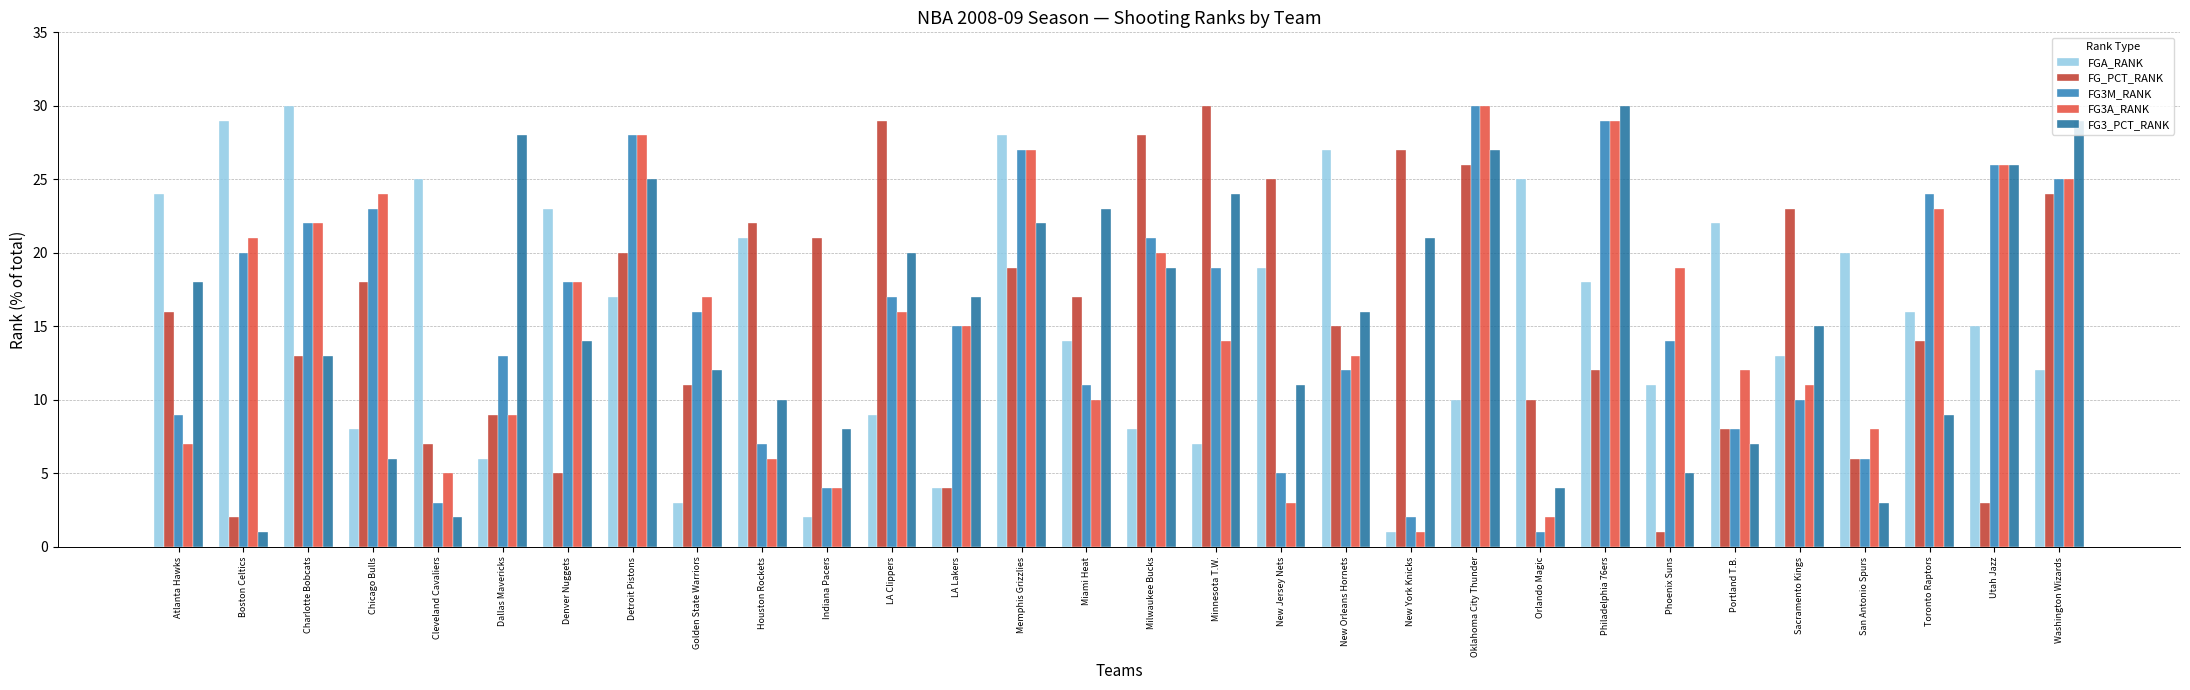

What is the maximum value shown in the chart?

30